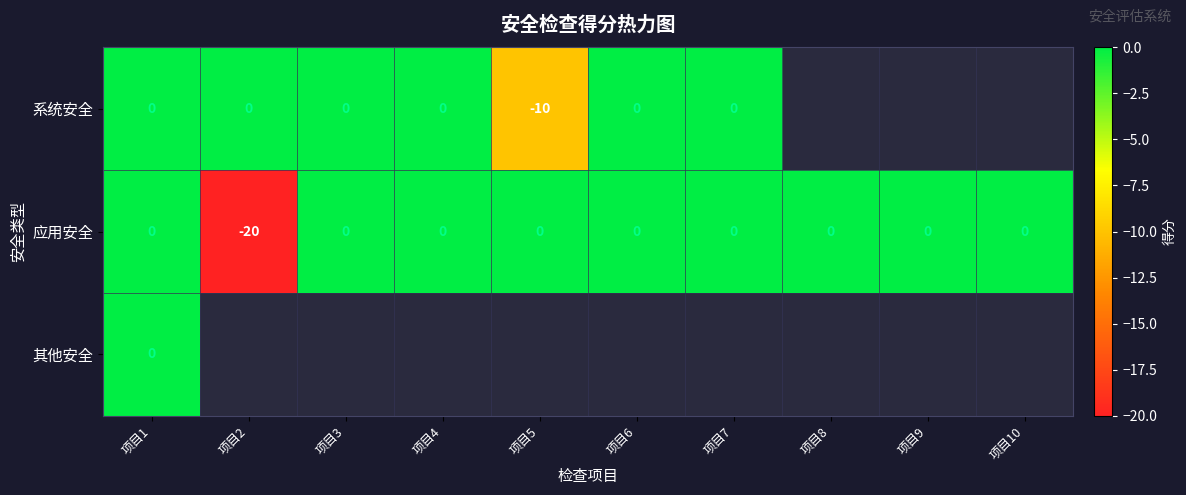

At which category is the sum across all series the highest?

项目1